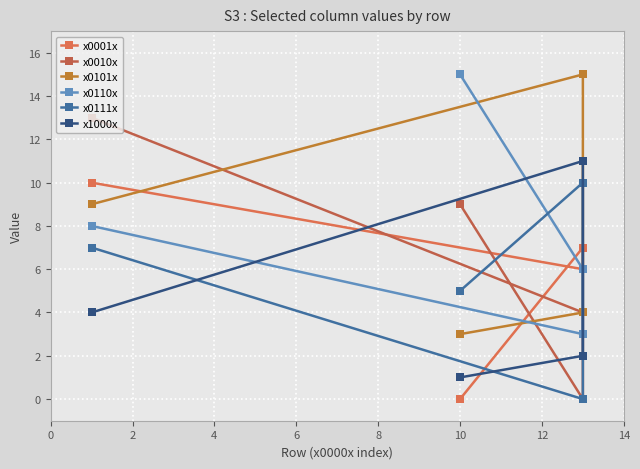

What is the sum of all x0001x values?

23